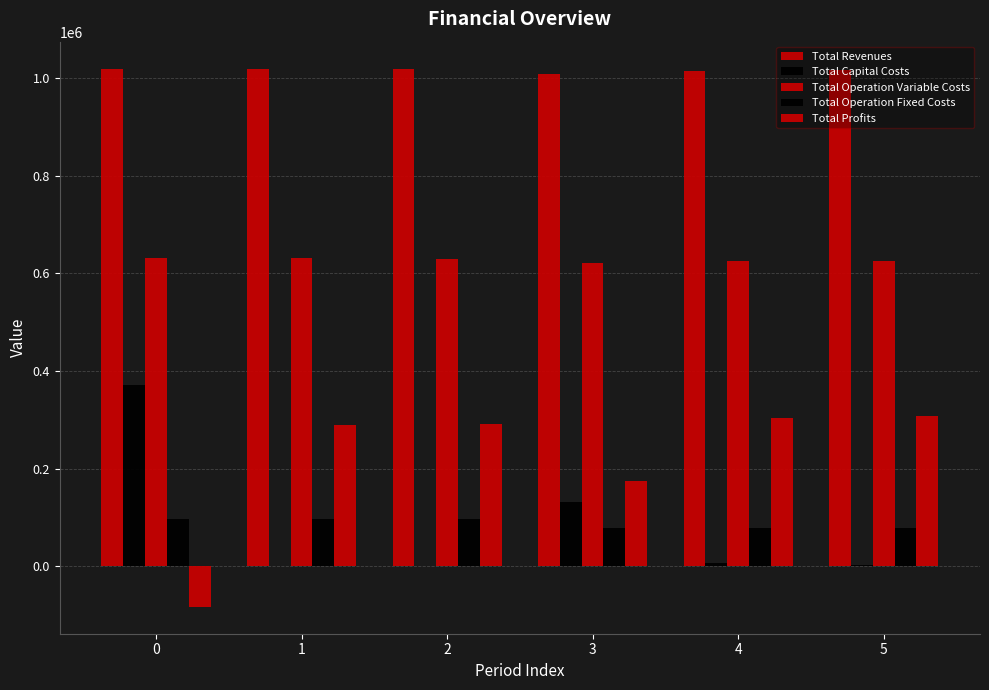

What is the sum of the Total Revenues values at 4 and 3?

2021094.1